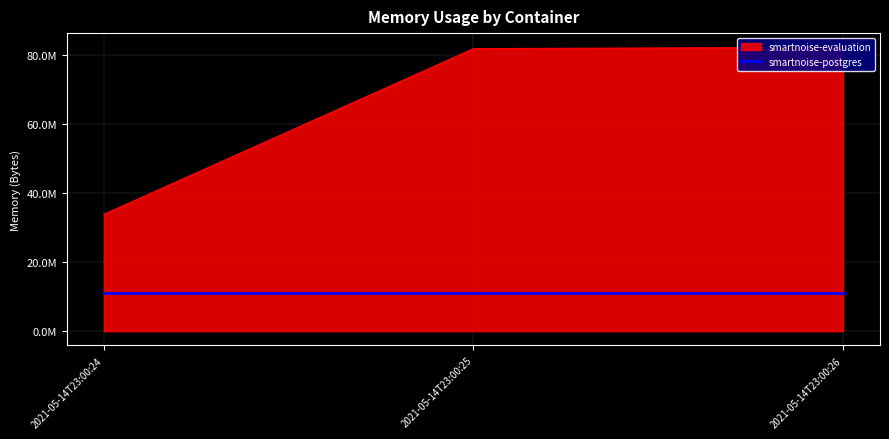

Is this an area chart (filled region under the line)?

Yes